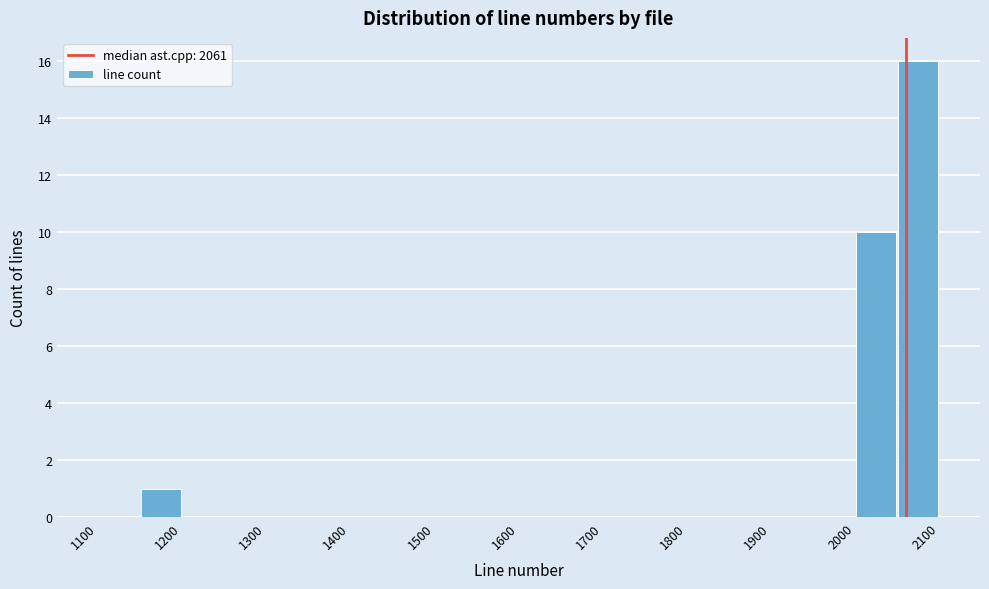

Reading left to right, list every bar in this chart as the range it spans on the x-axis followed by its height. The values are not printed on the chart, so give them approximately, as read against the axis.

1100 to 1150: 0
1150 to 1200: 1
1200 to 1250: 0
1250 to 1300: 0
1300 to 1350: 0
1350 to 1400: 0
1400 to 1450: 0
1450 to 1500: 0
1500 to 1550: 0
1550 to 1600: 0
1600 to 1650: 0
1650 to 1700: 0
1700 to 1750: 0
1750 to 1800: 0
1800 to 1850: 0
1850 to 1900: 0
1900 to 1950: 0
1950 to 2000: 0
2000 to 2050: 10
2050 to 2100: 16